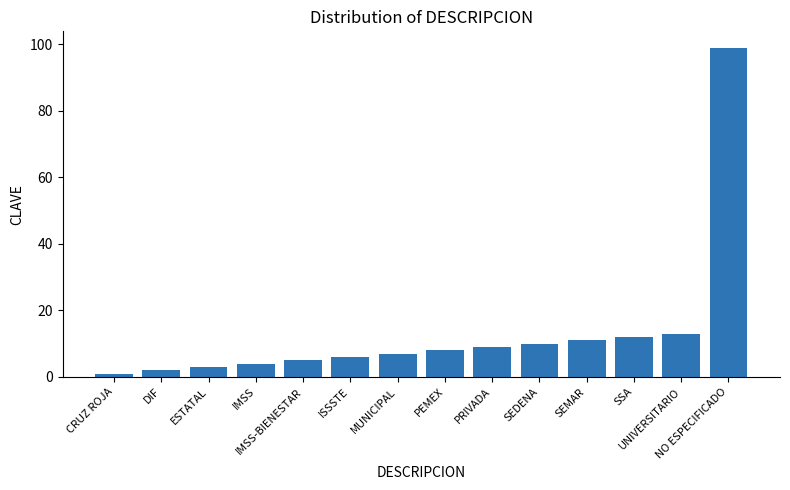

What is the average value?

14